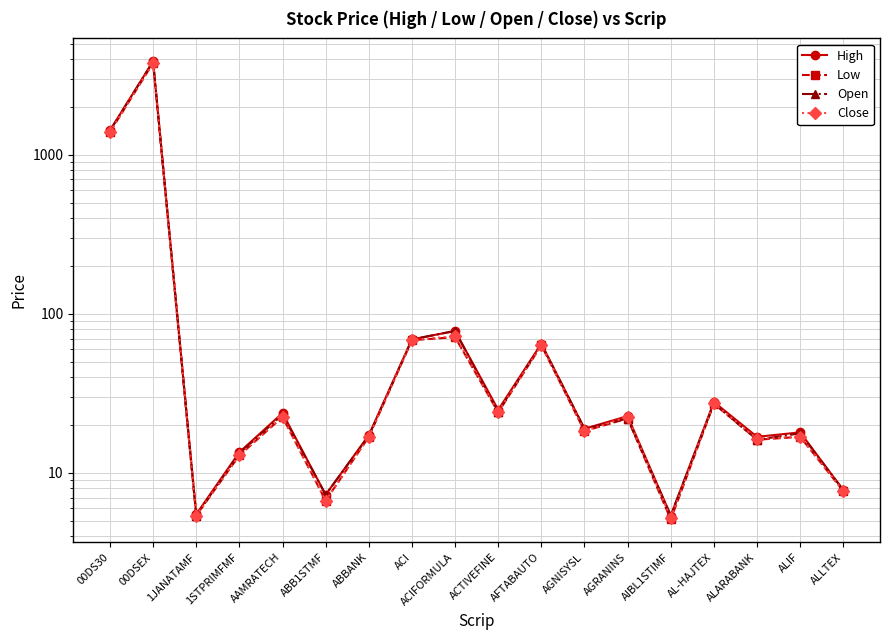

Where is the first local maximum for Close?

00DSEX